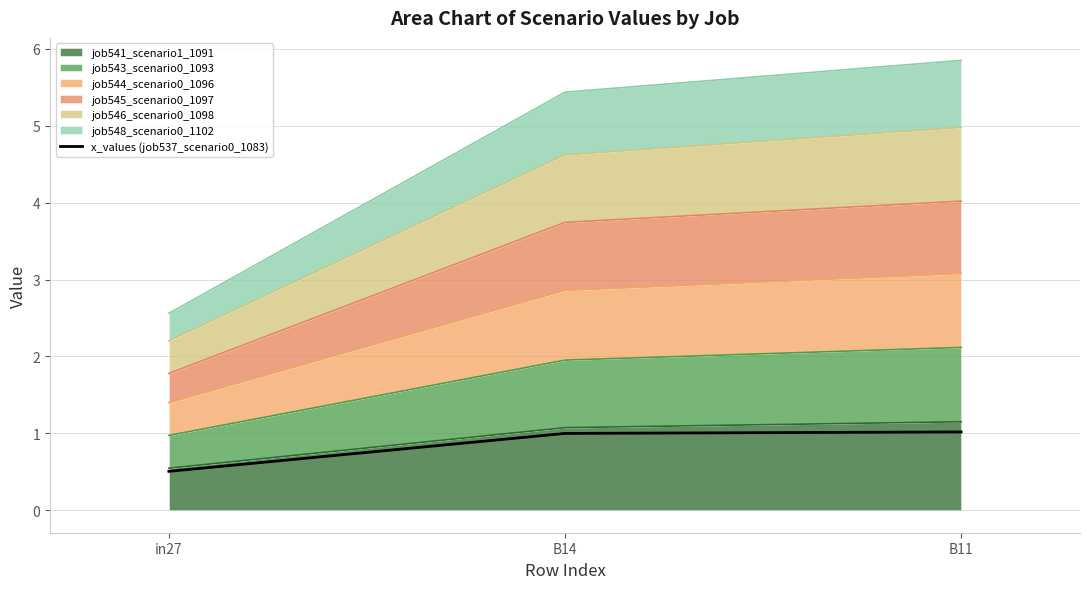

What is the label of the 1st point from the right?

B11